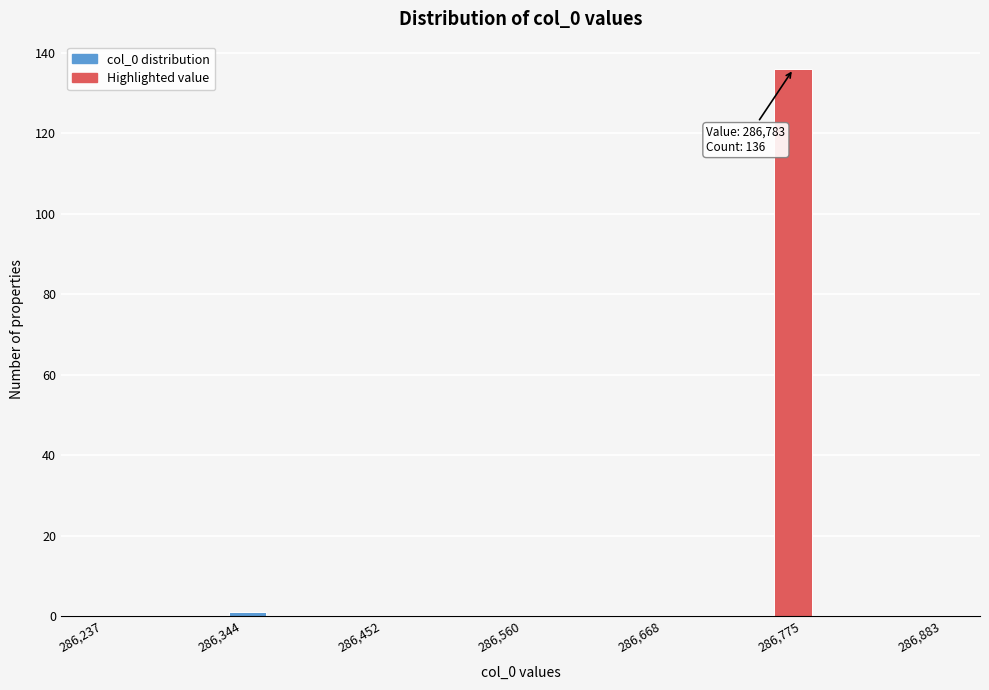

Read against the x-axis, roughly where is the centre of the tallest bar?

286760